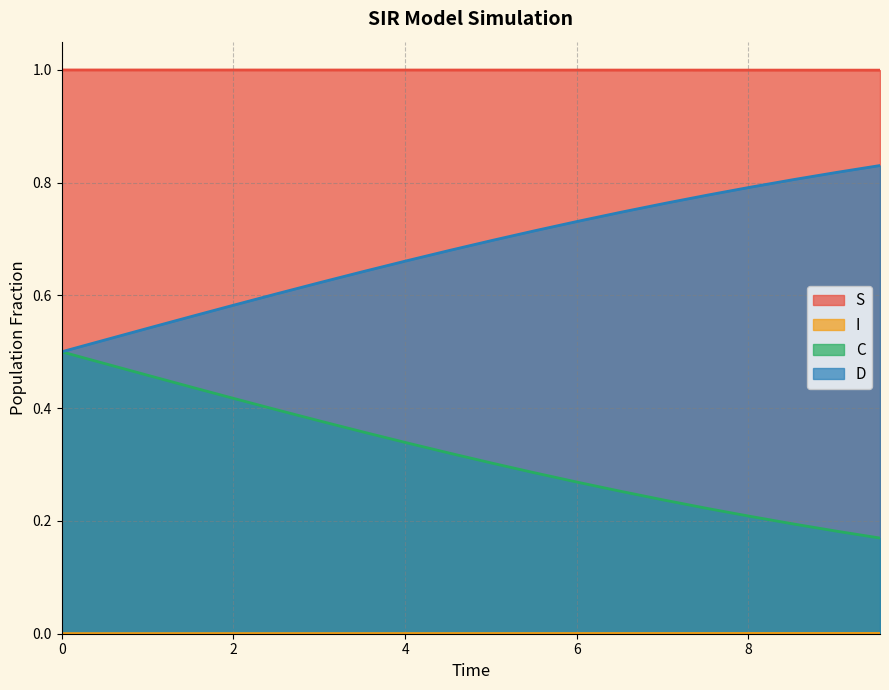

True or false: I has more than 0 interior local peaks.

False